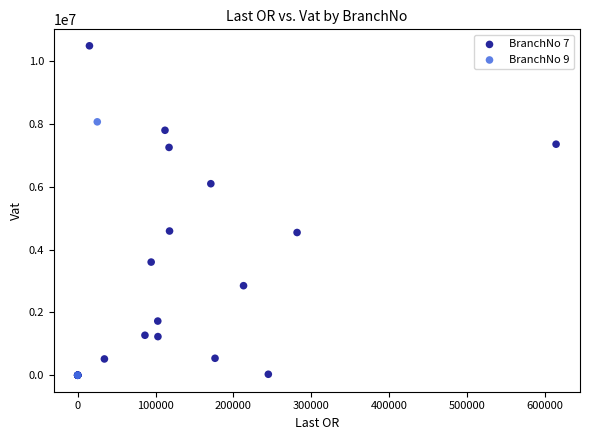

Which series has the largest Y range (max minus min)?

BranchNo 7